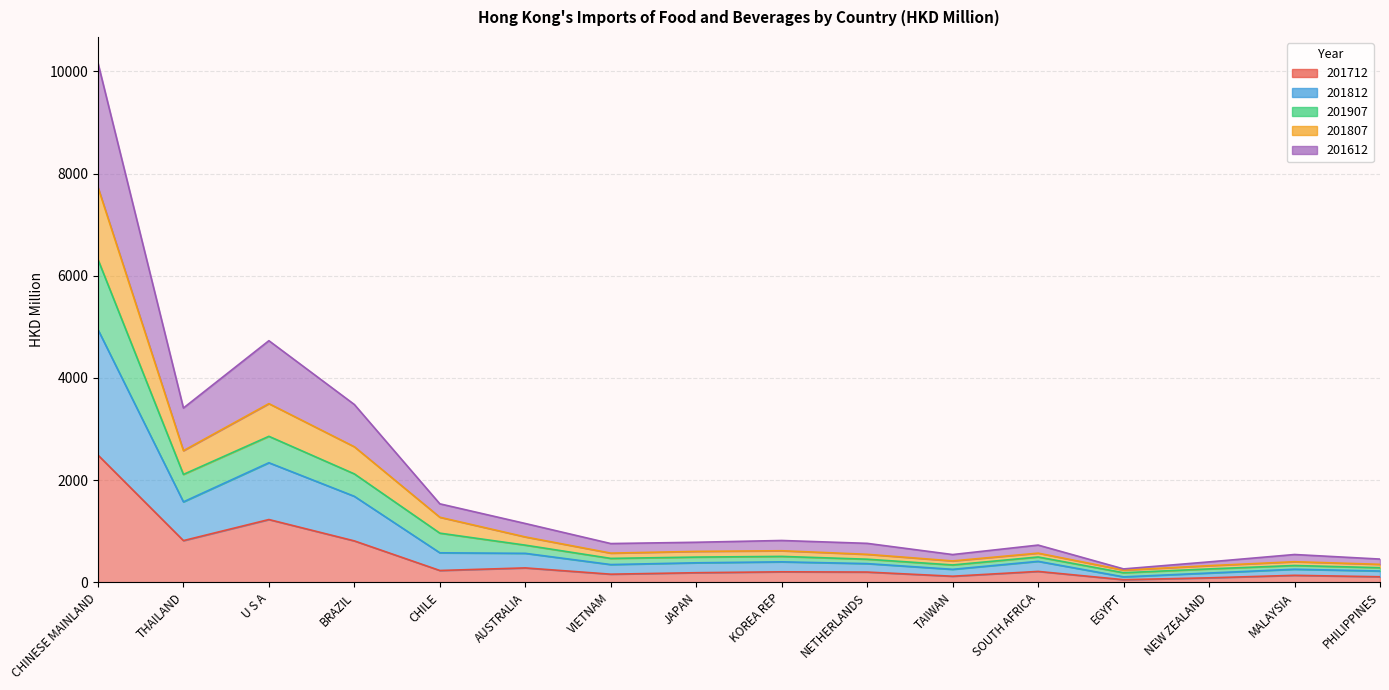

What is the label of the 6th point from the right?

TAIWAN